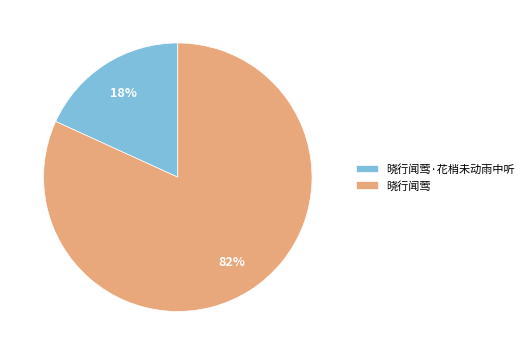

Rank the categories by value from highest to lowest.

晓行闻莺, 晓行闻莺·花梢未动雨中听